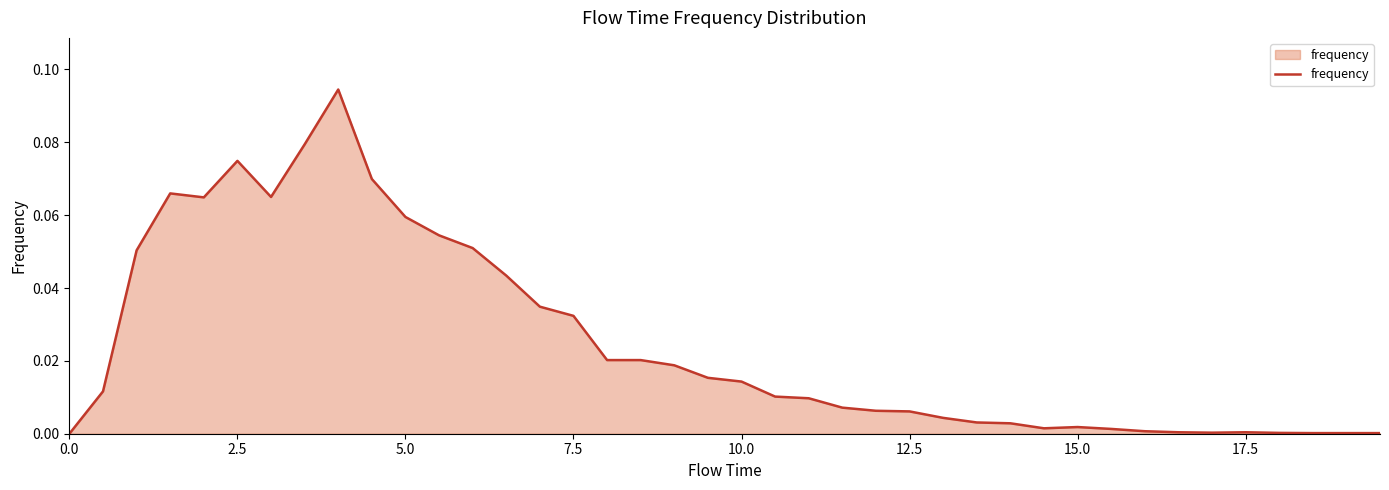

How many lines are shown in the chart?

1